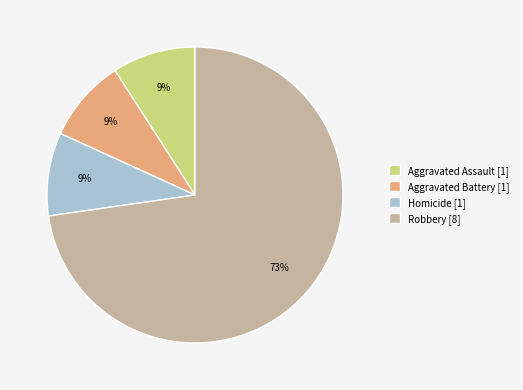

The Robbery slice represents 73% of the pie. True or false?

True